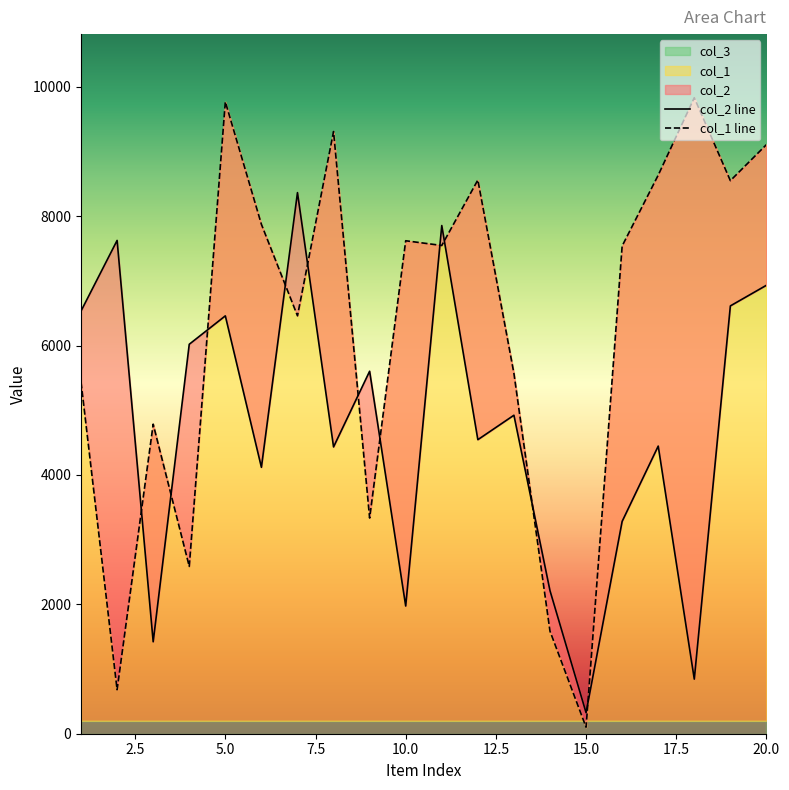

How many values in the col_1 series are below 7547?

10